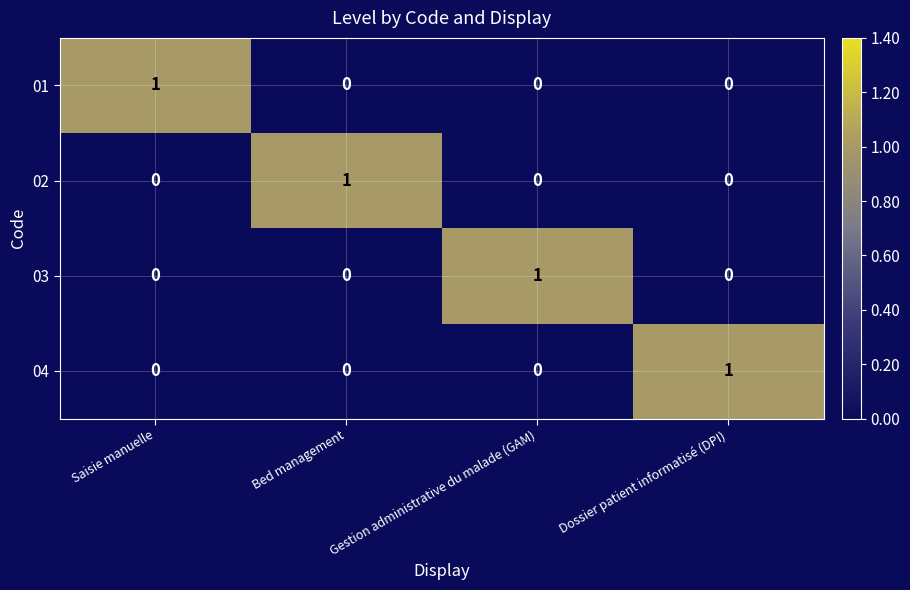

Is the value of 04 at Gestion administrative du malade (GAM) greater than the value of 01 at Saisie manuelle?

No